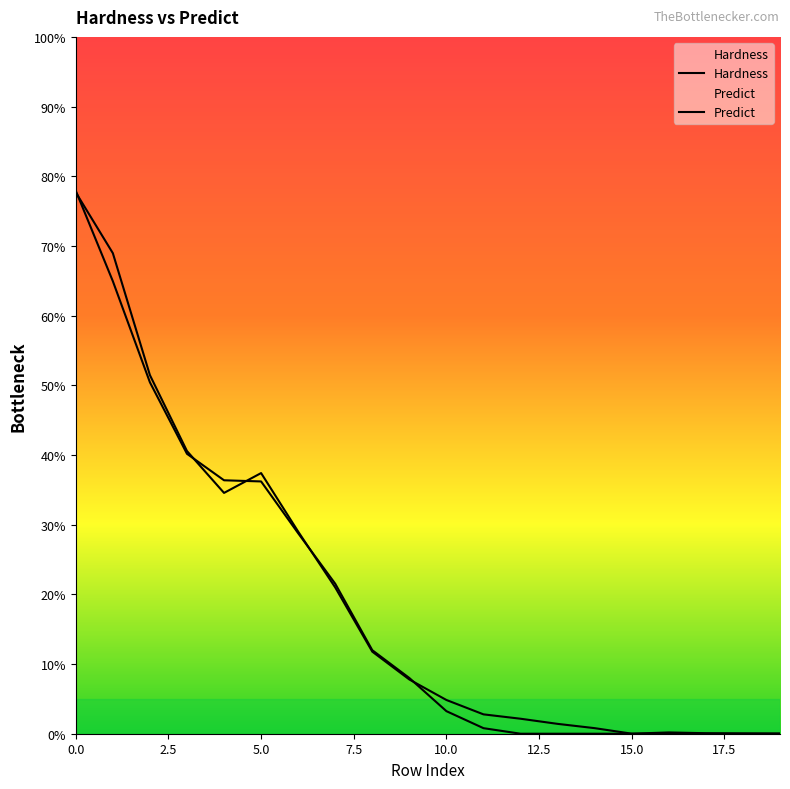

At 9, list the series in order from smallest to largest.

Predict, Hardness